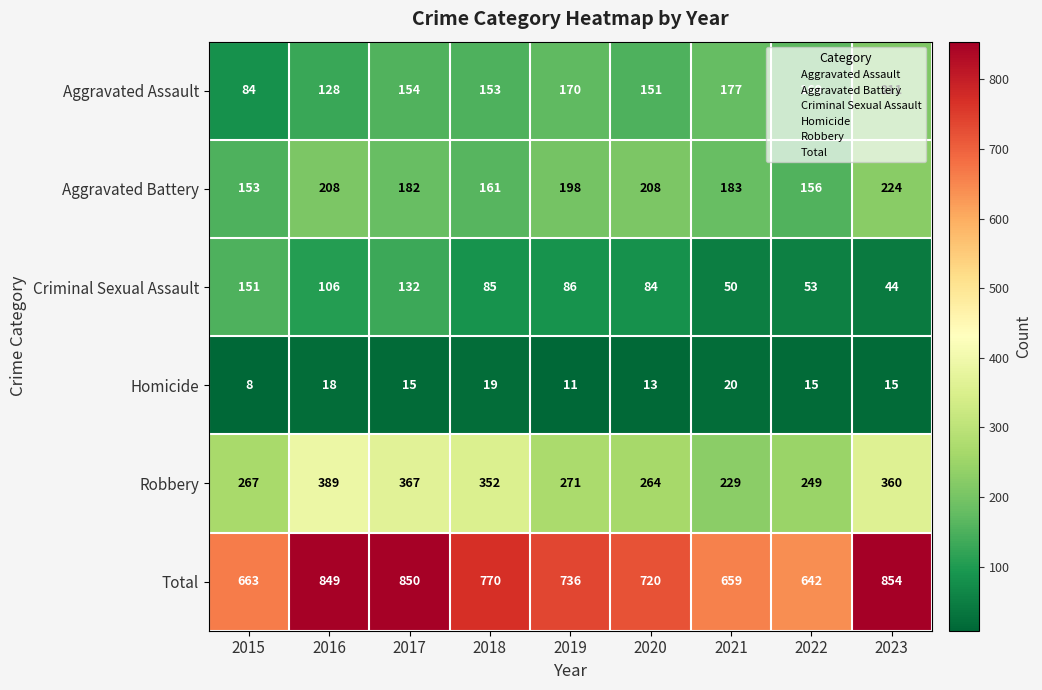

Between 2016 and 2020, which series saw the biggest shift?

Total